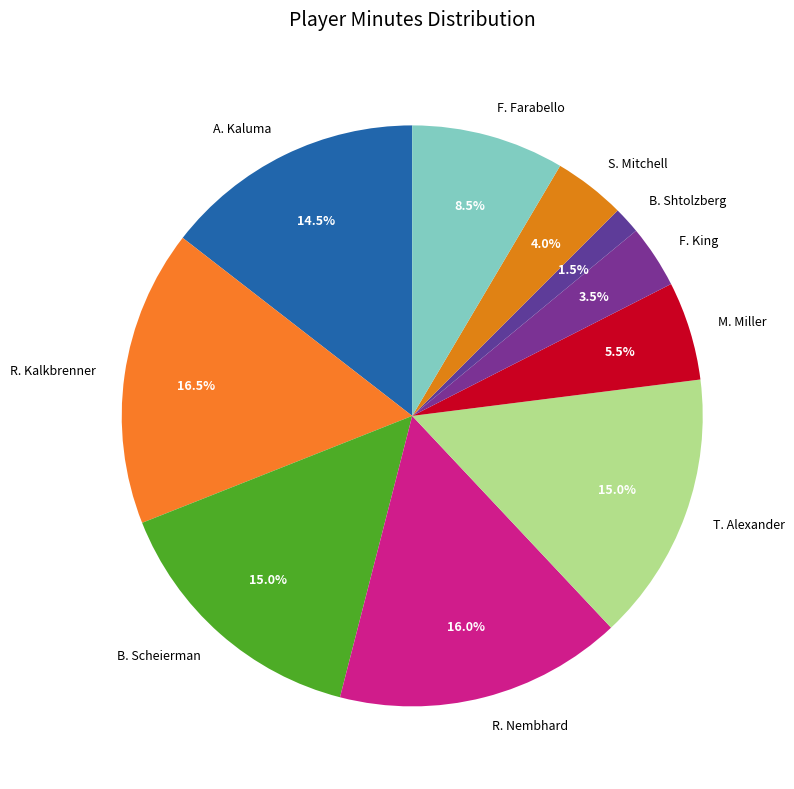

What percentage is NOT represented by R. Kalkbrenner?

83.5%